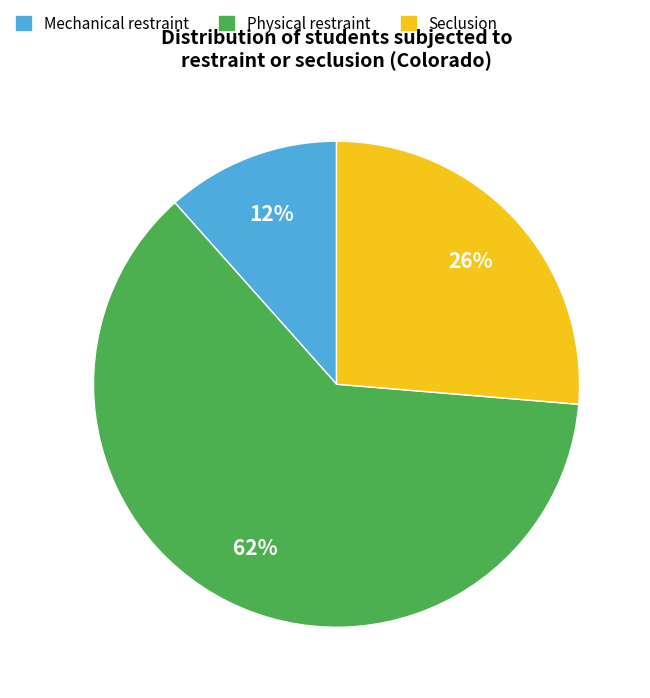

How many segments does this pie chart have?

3